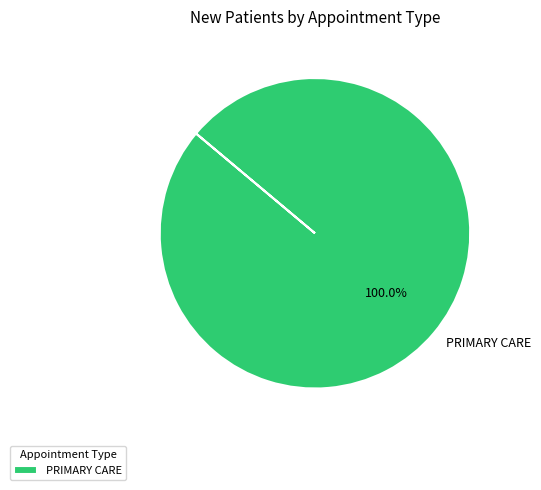

What is the majority slice?

PRIMARY CARE